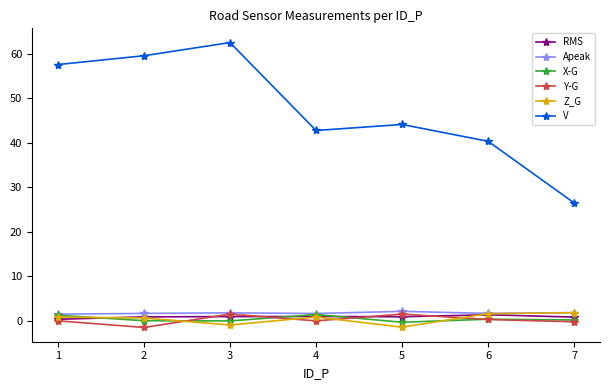

What is the average value of the Z_G series?

0.5